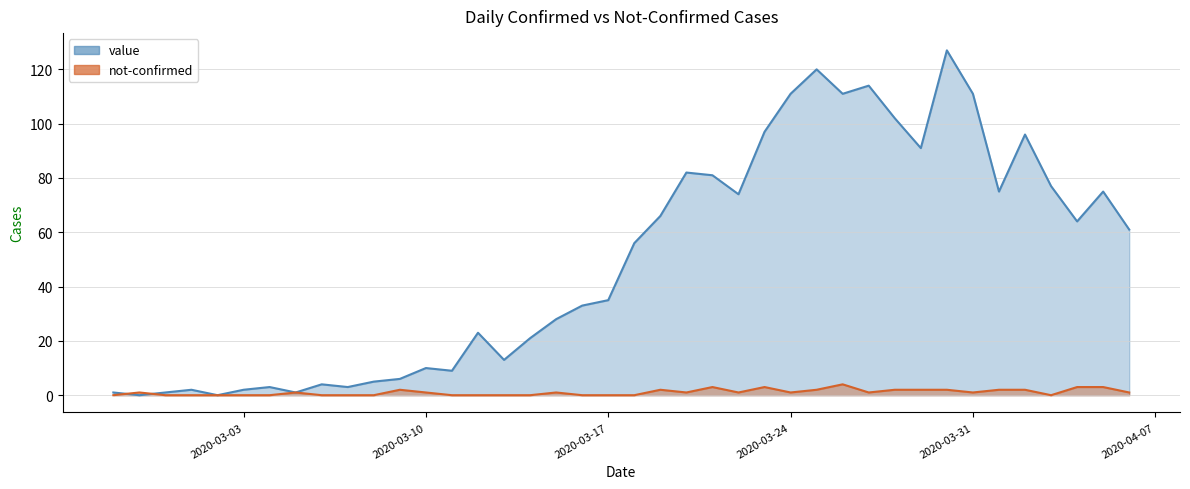

Count the not-confirmed values in the range 0 to 2.

35